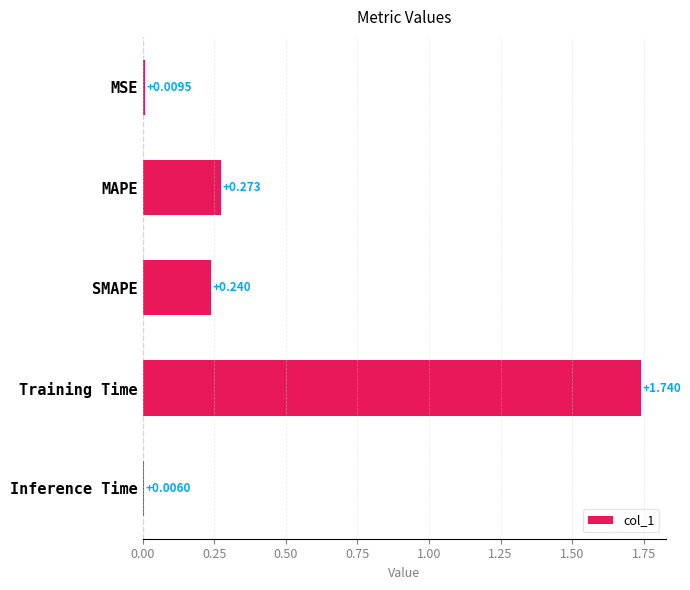

What is the label of the 3rd bar from the top?

SMAPE